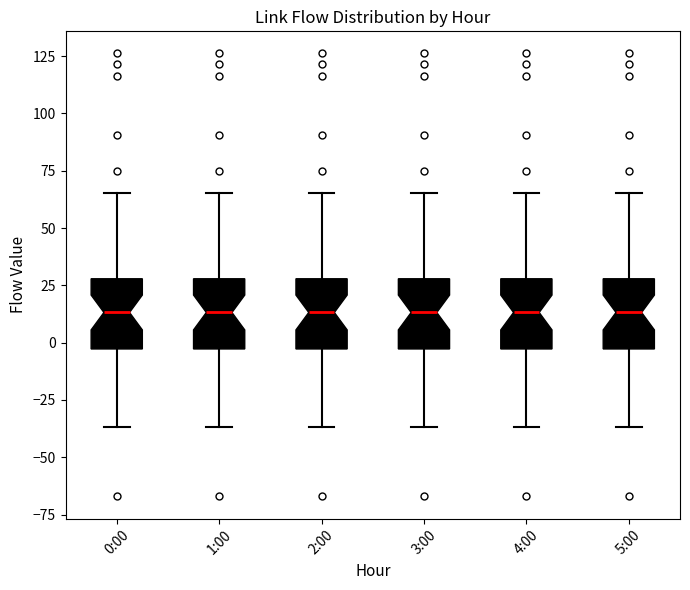

Reading left to right, transcribe this box plot: for each box, give where its median line is, the range the box spans, and where its two whiskers end, as read against the y-axis. The values are not printed on the chart, so give them approximately, as read against the axis.

0:00: median 15, box -5 to 30, whiskers -35 to 65
1:00: median 15, box -5 to 30, whiskers -35 to 65
2:00: median 15, box -5 to 30, whiskers -35 to 65
3:00: median 15, box -5 to 30, whiskers -35 to 65
4:00: median 15, box -5 to 30, whiskers -35 to 65
5:00: median 15, box -5 to 30, whiskers -35 to 65